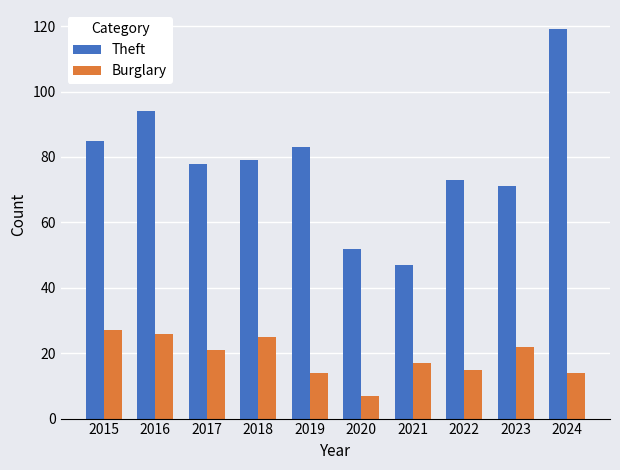

Which category has the highest value across all series?

2024